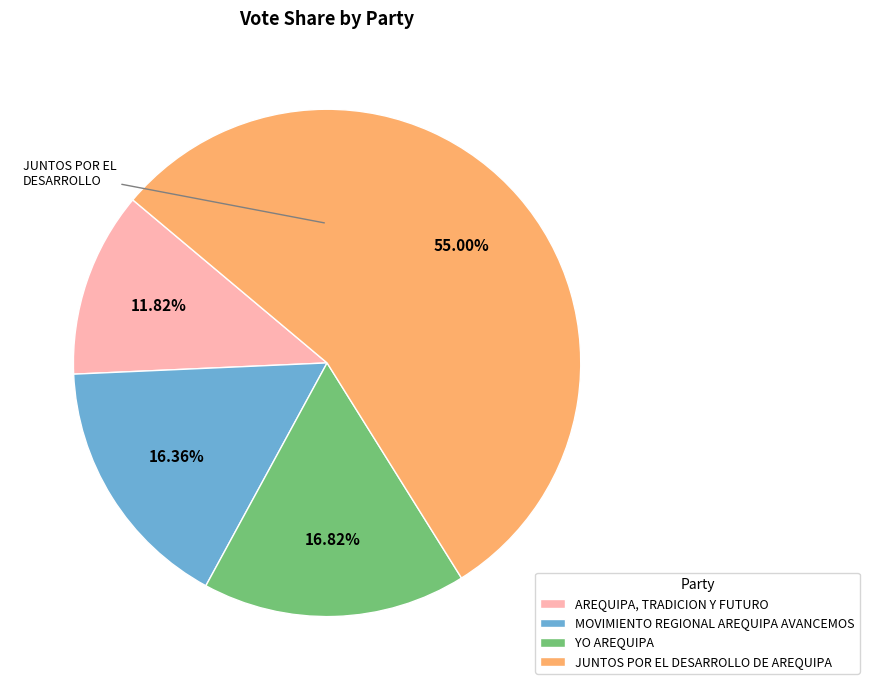

Which category has the smallest portion of the pie?

AREQUIPA, TRADICION Y FUTURO